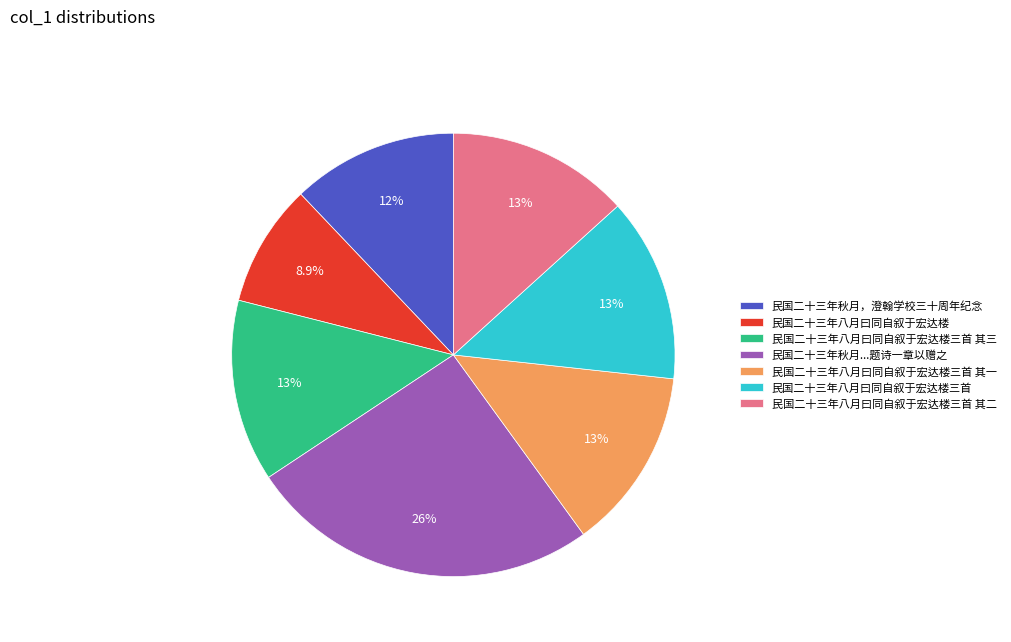

To the nearest percent, what is the difference between the largest and smallest slice percentages?

17%